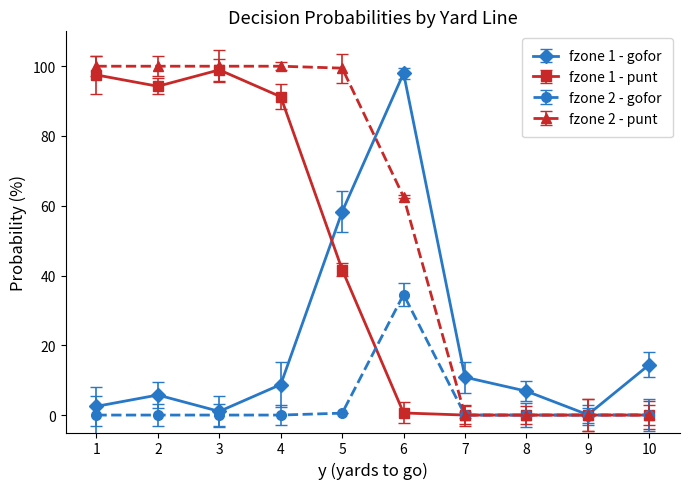

Which series has the largest range (max minus min)?

fzone 2 - punt